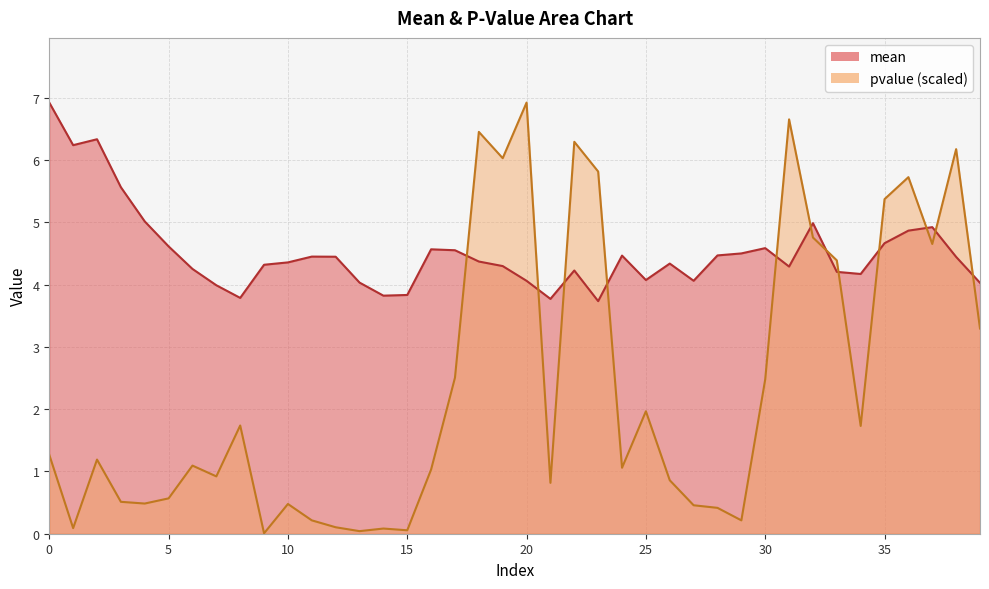

Rank the series by their maximum value, from highest to lowest.

mean, pvalue